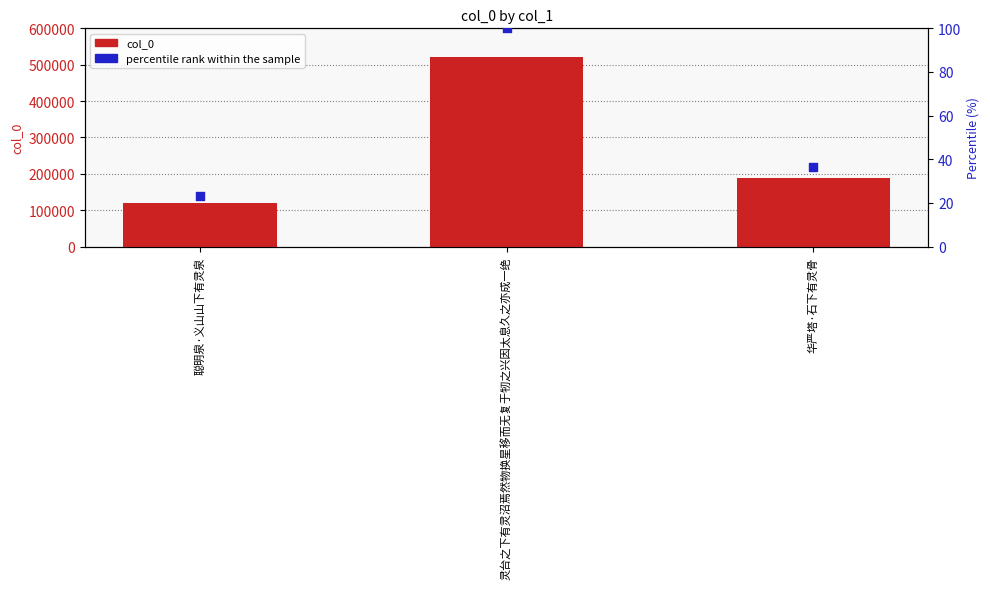

Which series reaches the minimum Y coordinate?

percentile rank within the sample